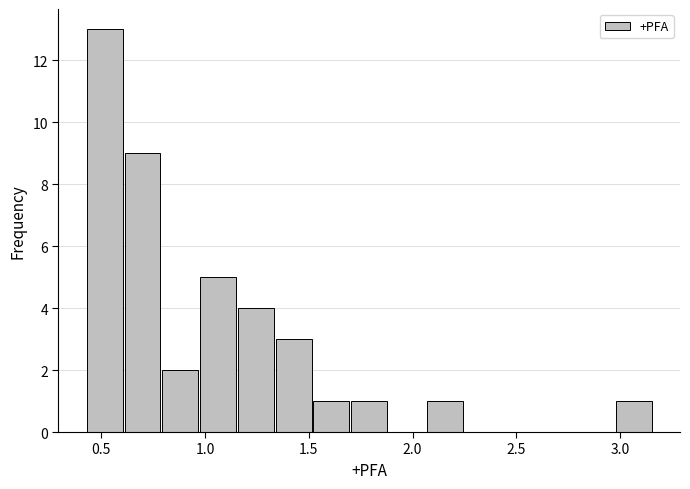

Read against the x-axis, roughly where is the centre of the tallest bar?

0.50